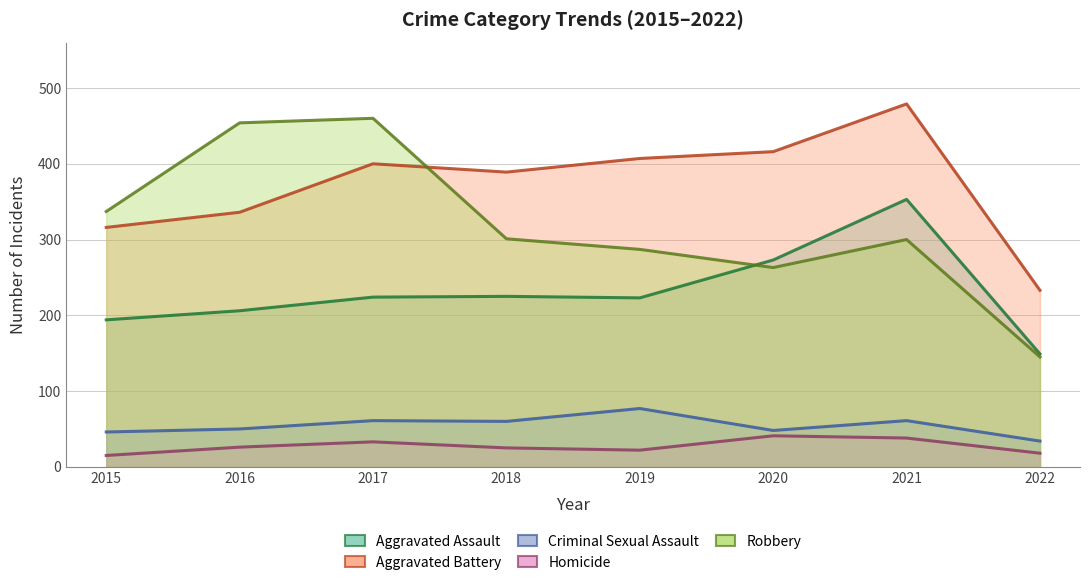

Which category has the lowest value across all series?

2015